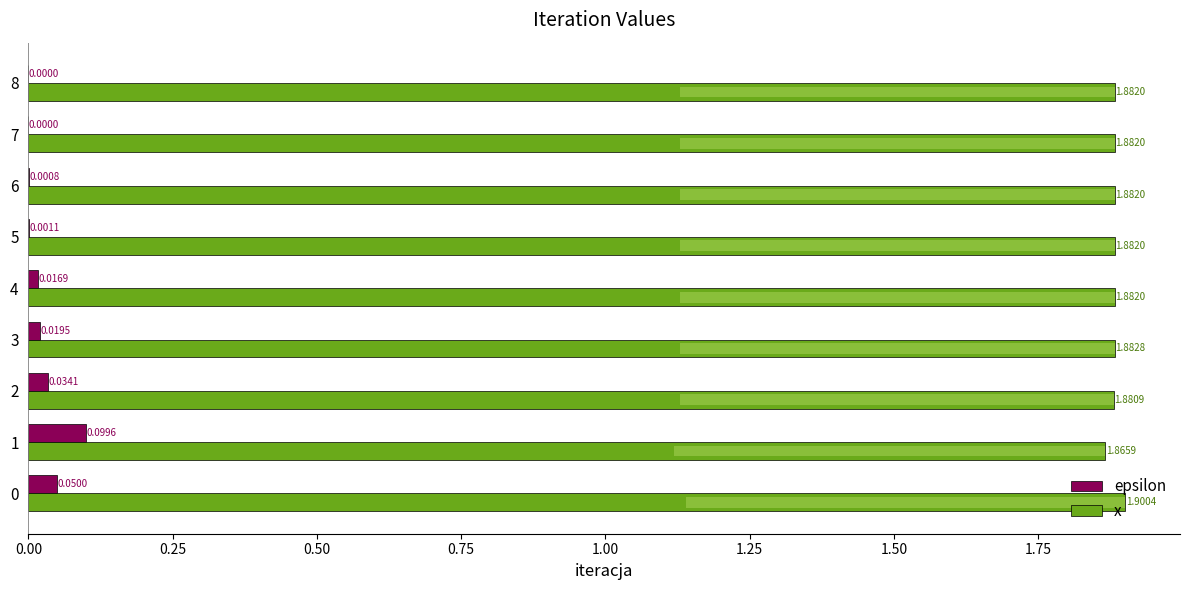

List the series in order of their overall mean, lowest first.

epsilon, x